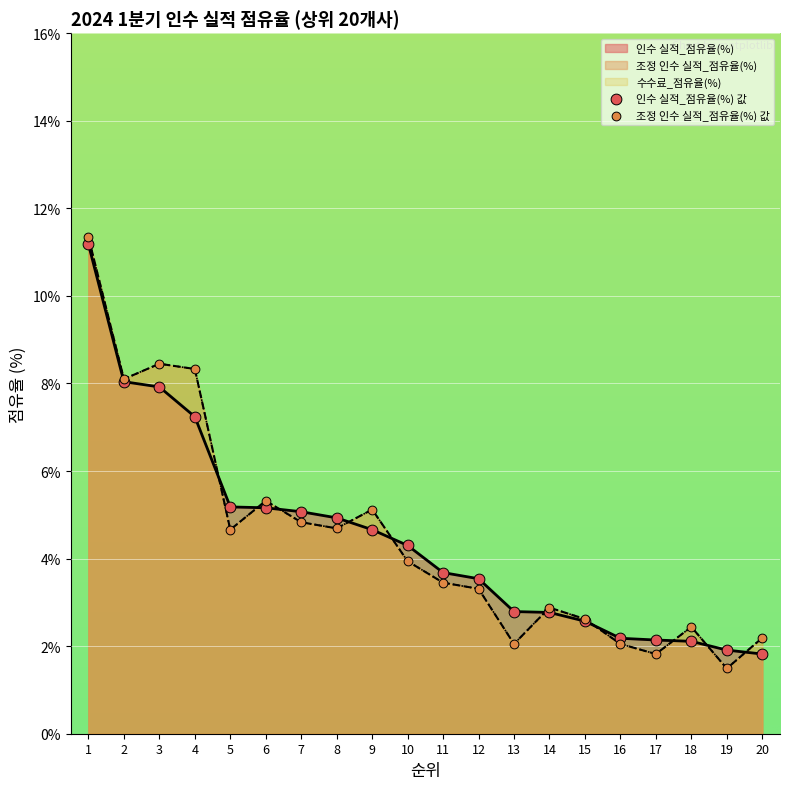

Is the value of 인수 실적_점유율(%) 값 at 6 greater than the value of 조정 인수 실적_점유율(%) 값 at 17?

Yes